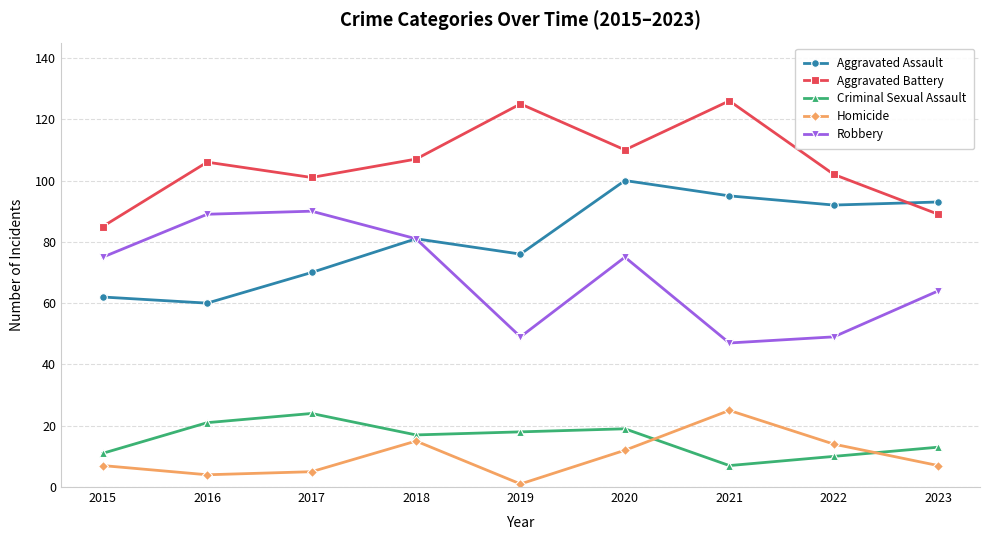

Which series changed the most between 2018 and 2019?

Robbery